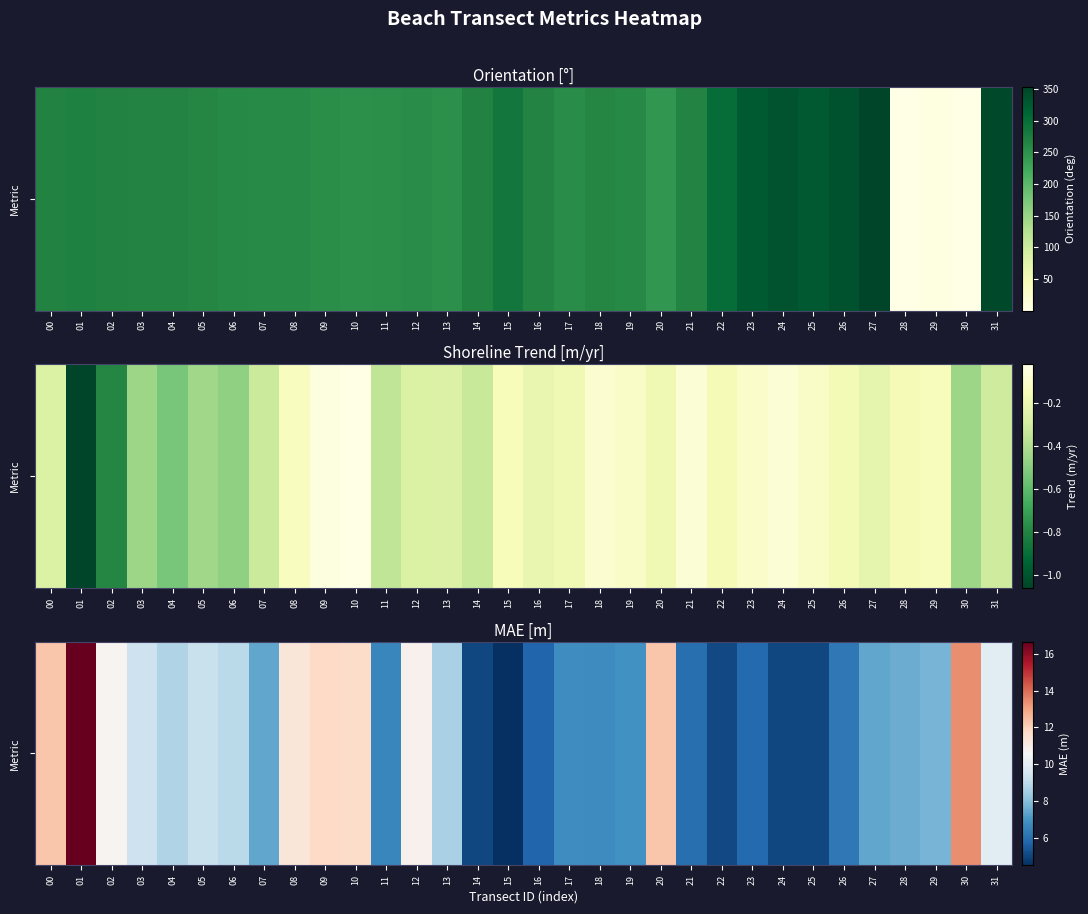

Where does the data first go above 7?

00